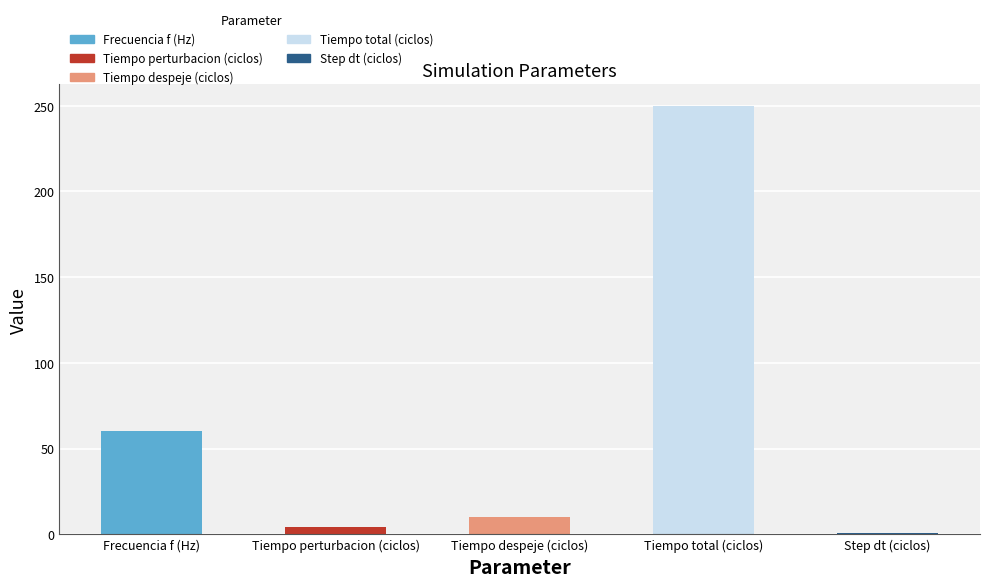

Which label corresponds to the largest value in the chart?

Tiempo total (ciclos)